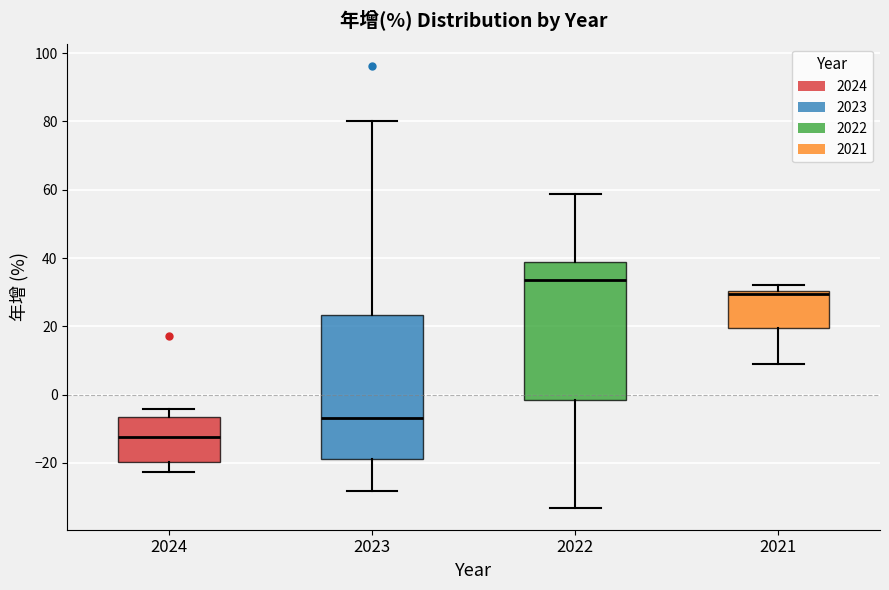

Reading left to right, transcribe this box plot: for each box, give where its median line is, the range the box spans, and where its two whiskers end, as read against the y-axis. The values are not printed on the chart, so give them approximately, as read against the axis.

2024: median -12, box -20 to -6, whiskers -22 to -4
2023: median -6, box -18 to 24, whiskers -28 to 80
2022: median 34, box -2 to 38, whiskers -34 to 58
2021: median 30 (just below the box's upper edge), box 20 to 30, whiskers 8 to 32